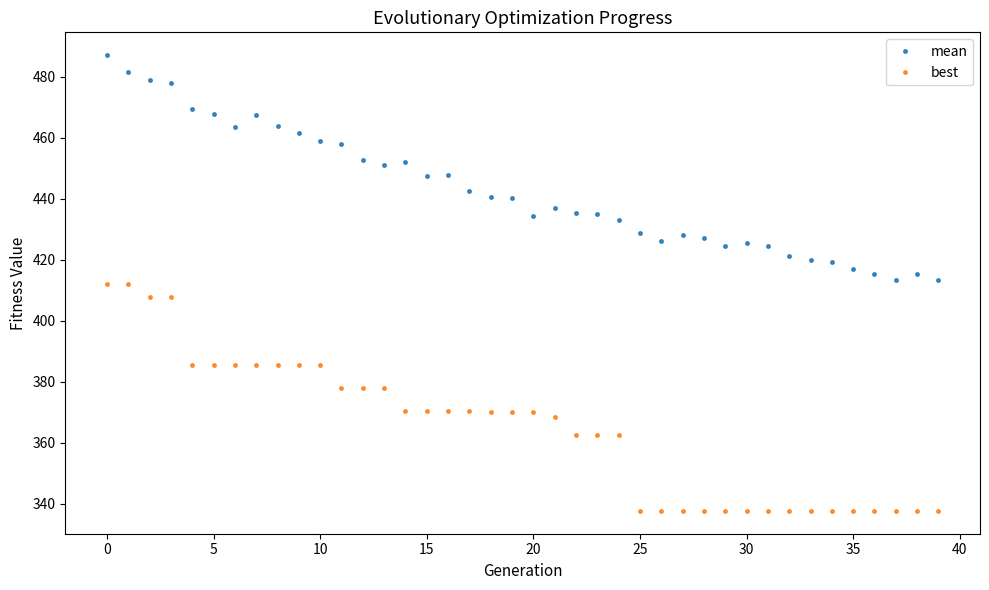

What is the maximum value for best?

412.1